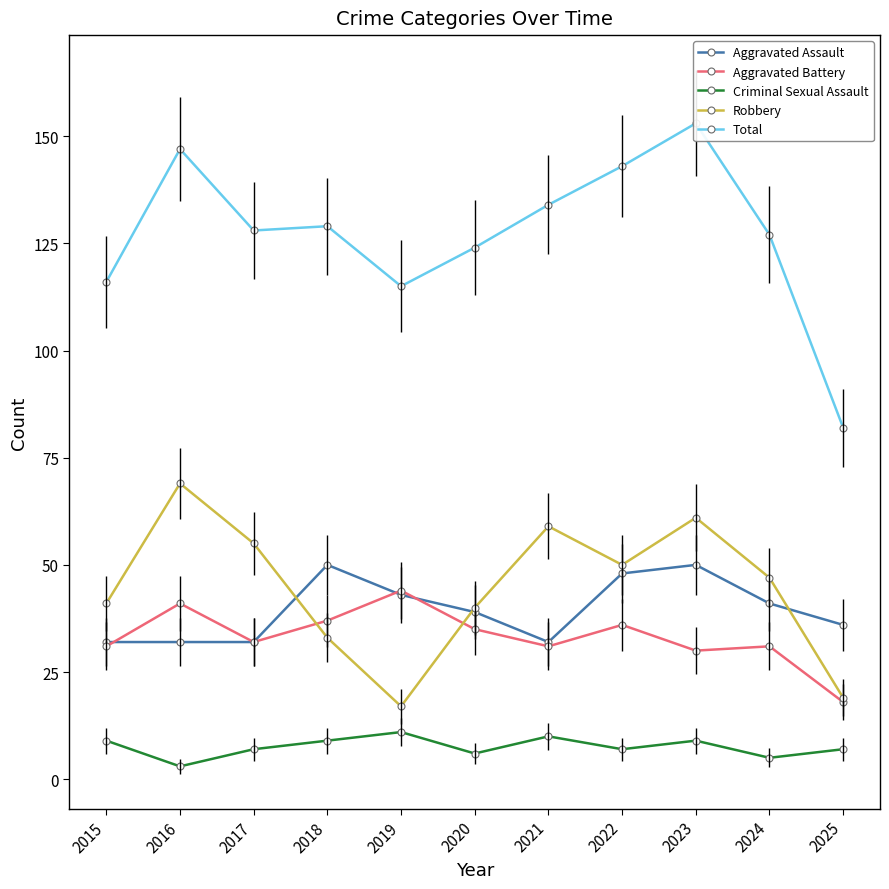

Reading left to right, transcribe all the data shown in this chart.

Aggravated Assault: 32	32	32	50	43	39	32	48	50	41	36
Aggravated Battery: 31	41	32	37	44	35	31	36	30	31	18
Criminal Sexual Assault: 9	3	7	9	11	6	10	7	9	5	7
Robbery: 41	69	55	33	17	40	59	50	61	47	19
Total: 116	147	128	129	115	124	134	143	153	127	82